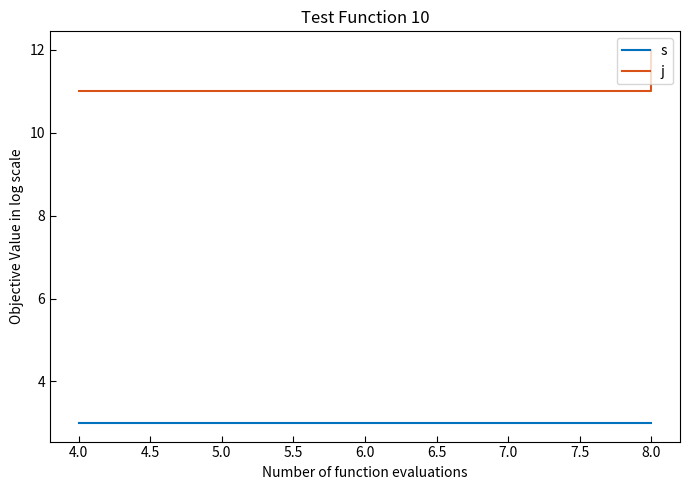

What is the average value of the s series?

3